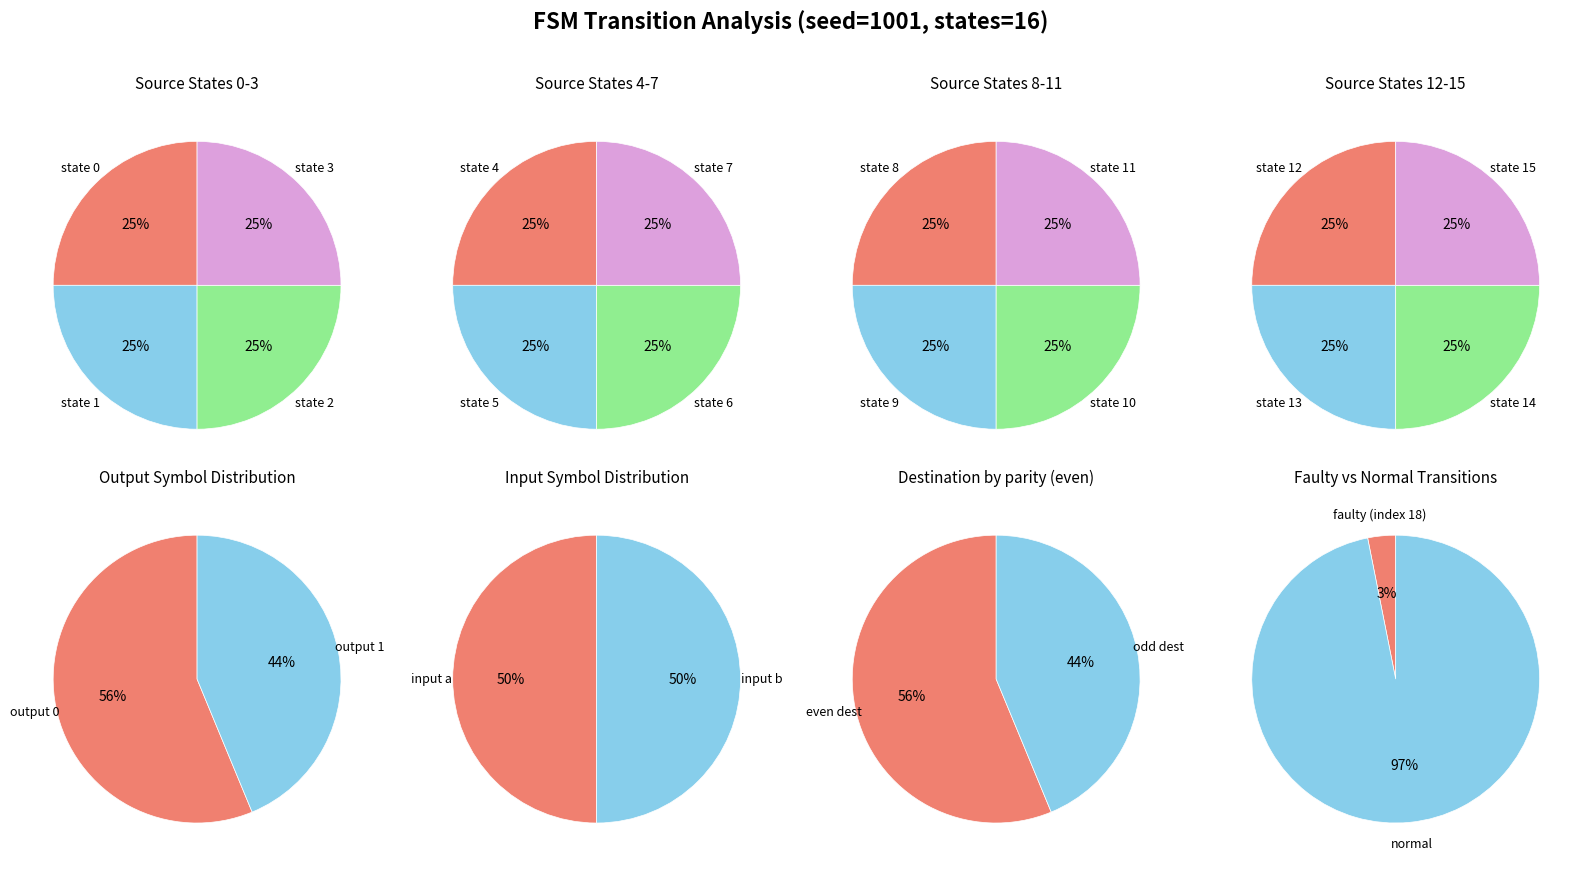

What percentage is the 1 slice, to the nearest percent?

25%